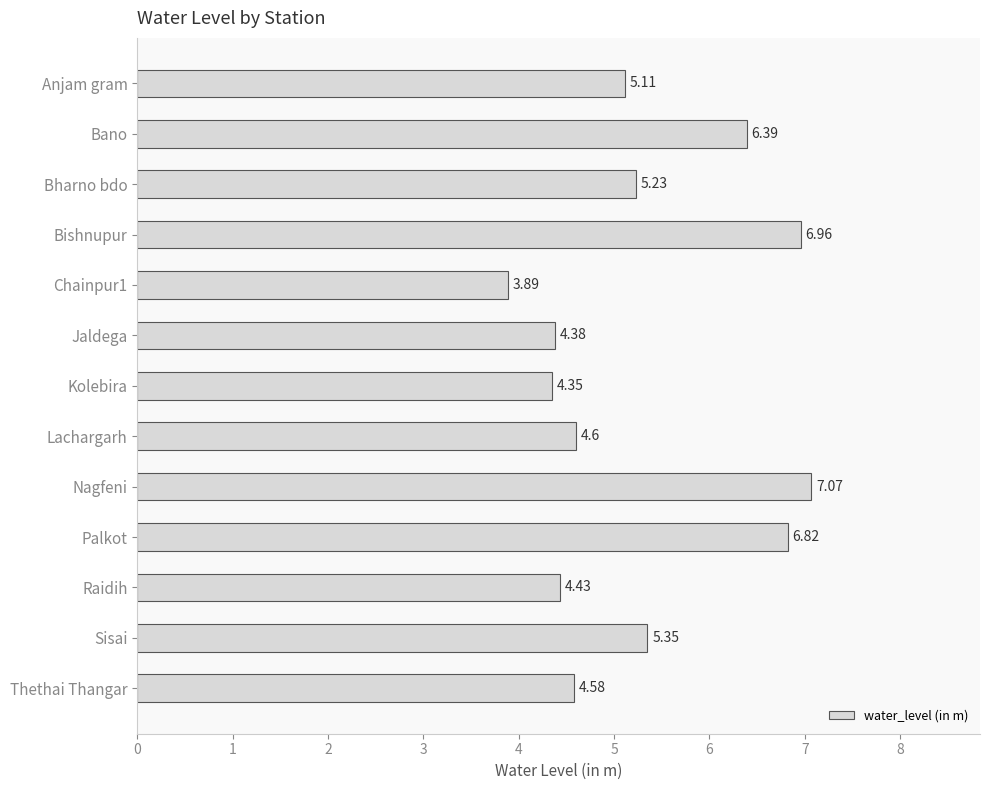

What is the label of the 7th bar from the bottom?

Kolebira